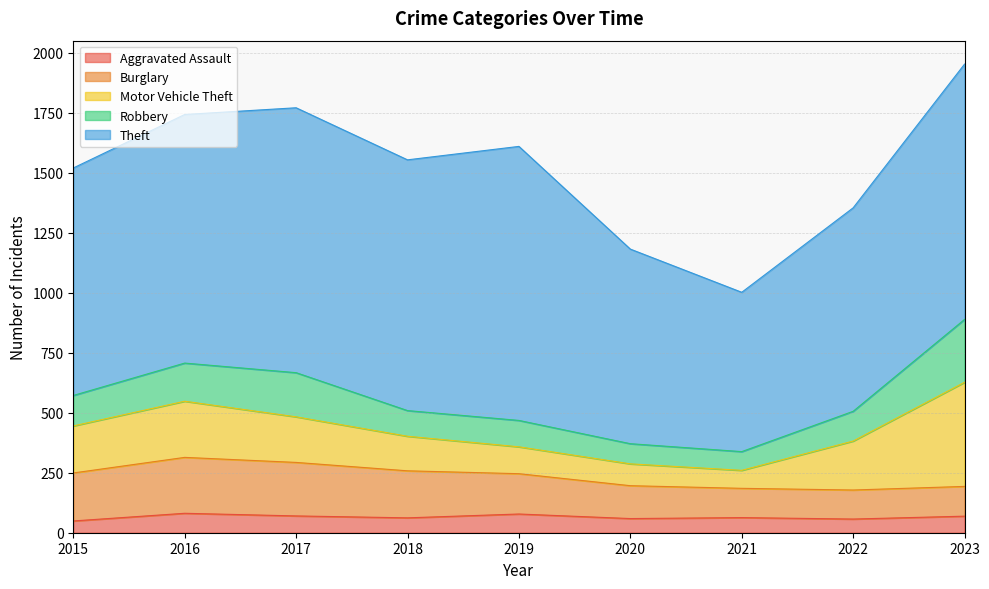

True or false: Motor Vehicle Theft has a value of 190 at 2017.

True